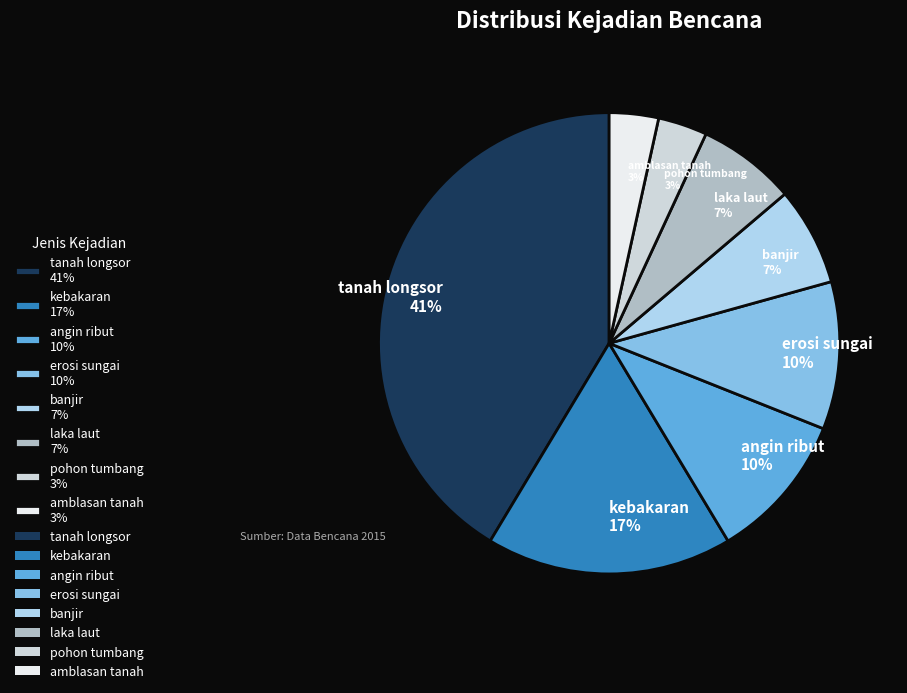

How many slices are in this pie chart?

8